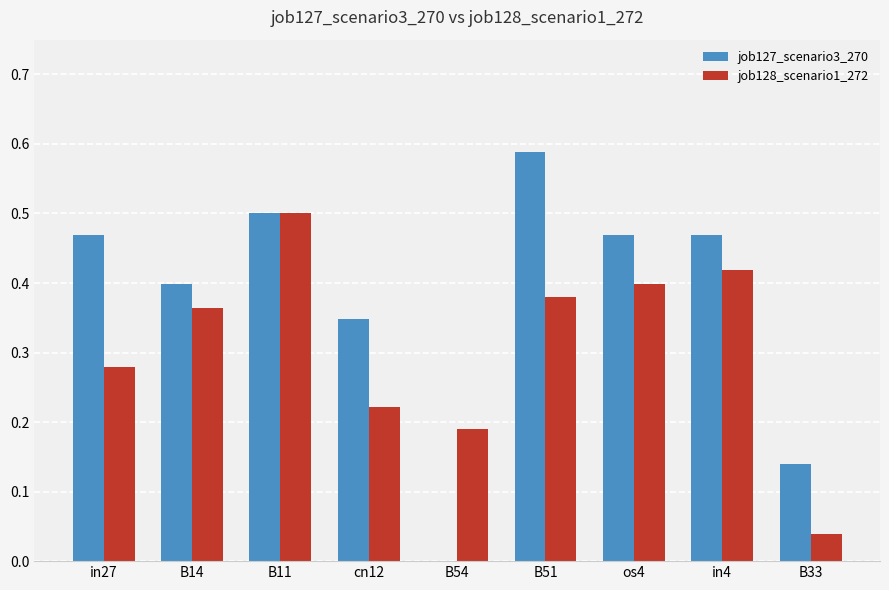

At which category is the sum across all series the highest?

B11